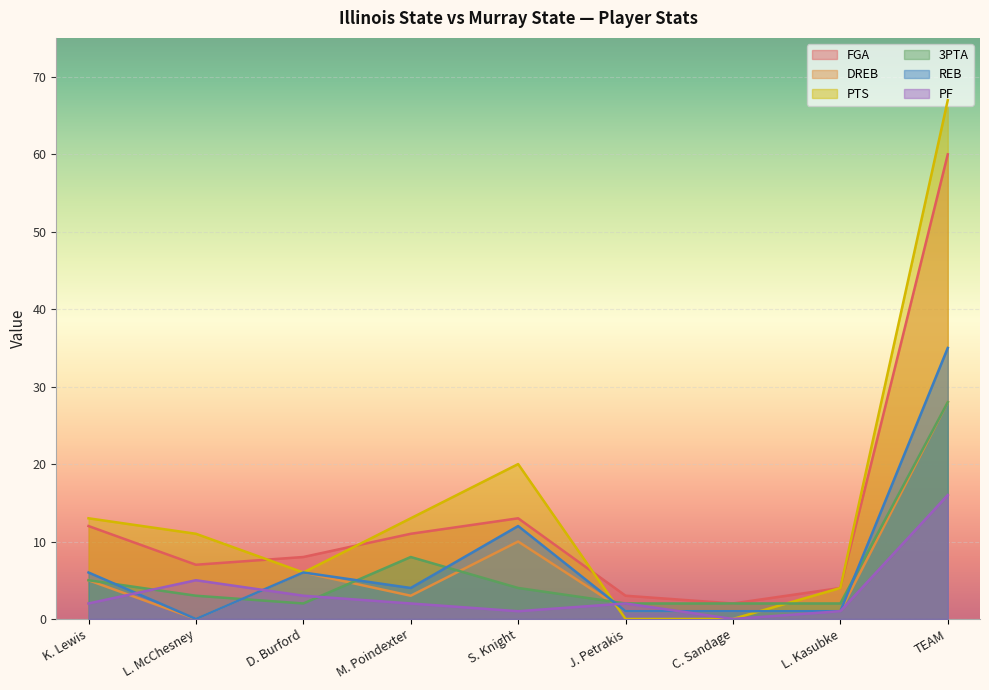

How many lines are shown in the chart?

6